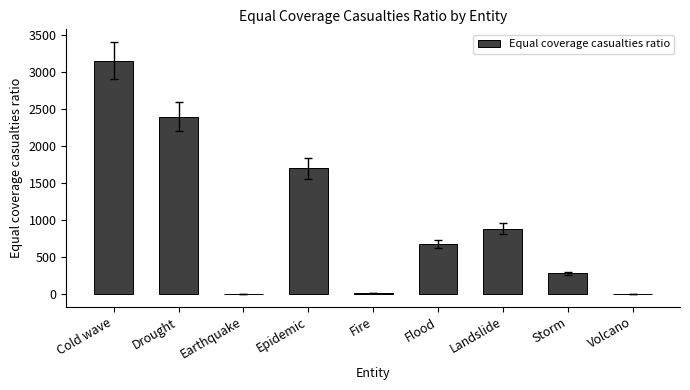

At which label is the value closest to 1575?

Epidemic